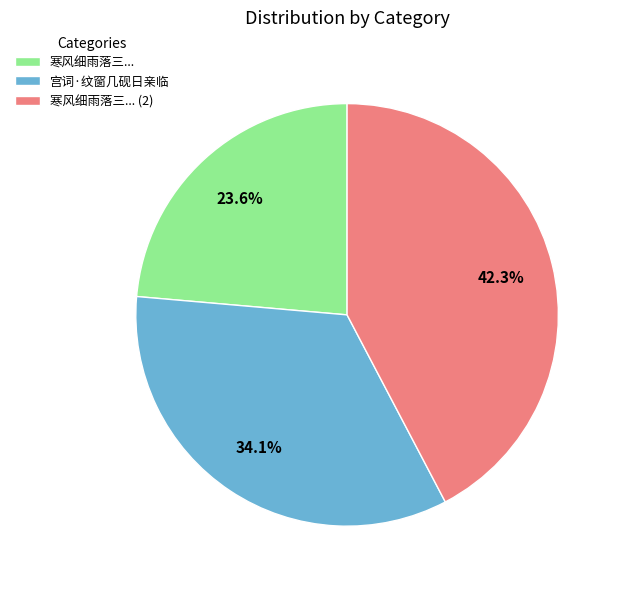

What is the ratio of the value at 寒风细雨落三... to the value at 宫词·纹窗几砚日亲临?

0.7